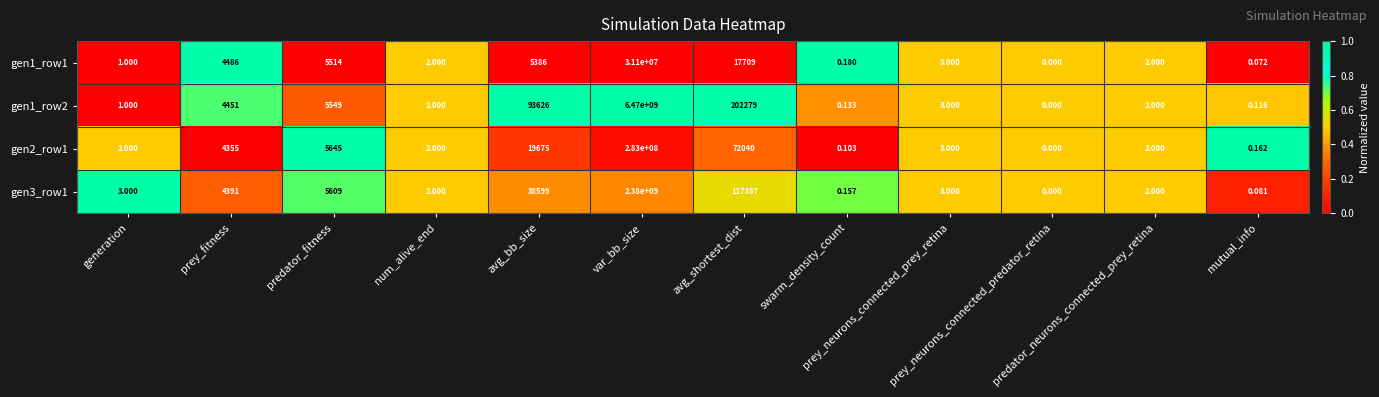

At prey_neurons_connected_prey_retina, list the series in order from largest to smallest.

gen1_row1, gen1_row2, gen2_row1, gen3_row1